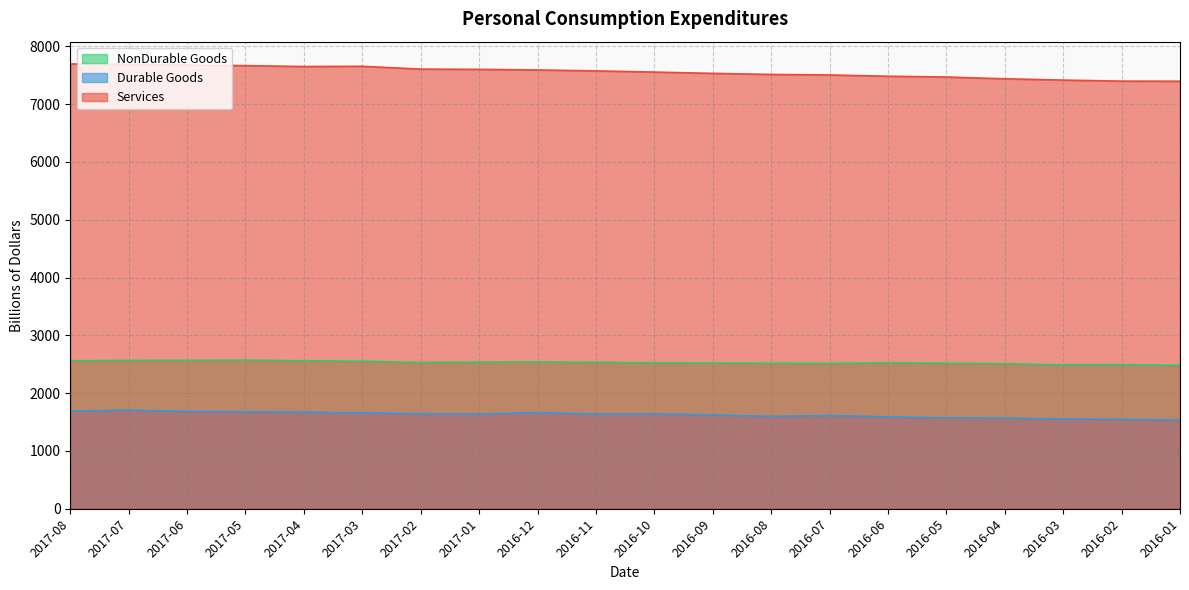

Reading right to left, what are all the values shown in this chart?

Services: 7396.6	7398.2	7416.2	7438.8	7469.5	7482.9	7504.9	7514.1	7532.4	7554.6	7575.4	7591.4	7601.8	7606.3	7655.0	7650.8	7666.2	7676.3	7687.0	7696.2
Durable Goods: 1532.9	1546.5	1553.8	1567.0	1573.2	1588.3	1613.7	1597.1	1624.9	1641.3	1637.7	1664.6	1638.2	1643.4	1660.4	1671.4	1677.5	1684.5	1706.6	1689.8
NonDurable Goods: 2482.0	2493.4	2490.5	2509.0	2518.0	2525.6	2514.1	2518.2	2521.4	2524.4	2535.4	2539.8	2537.8	2530.0	2552.7	2560.1	2572.0	2567.6	2566.4	2561.0